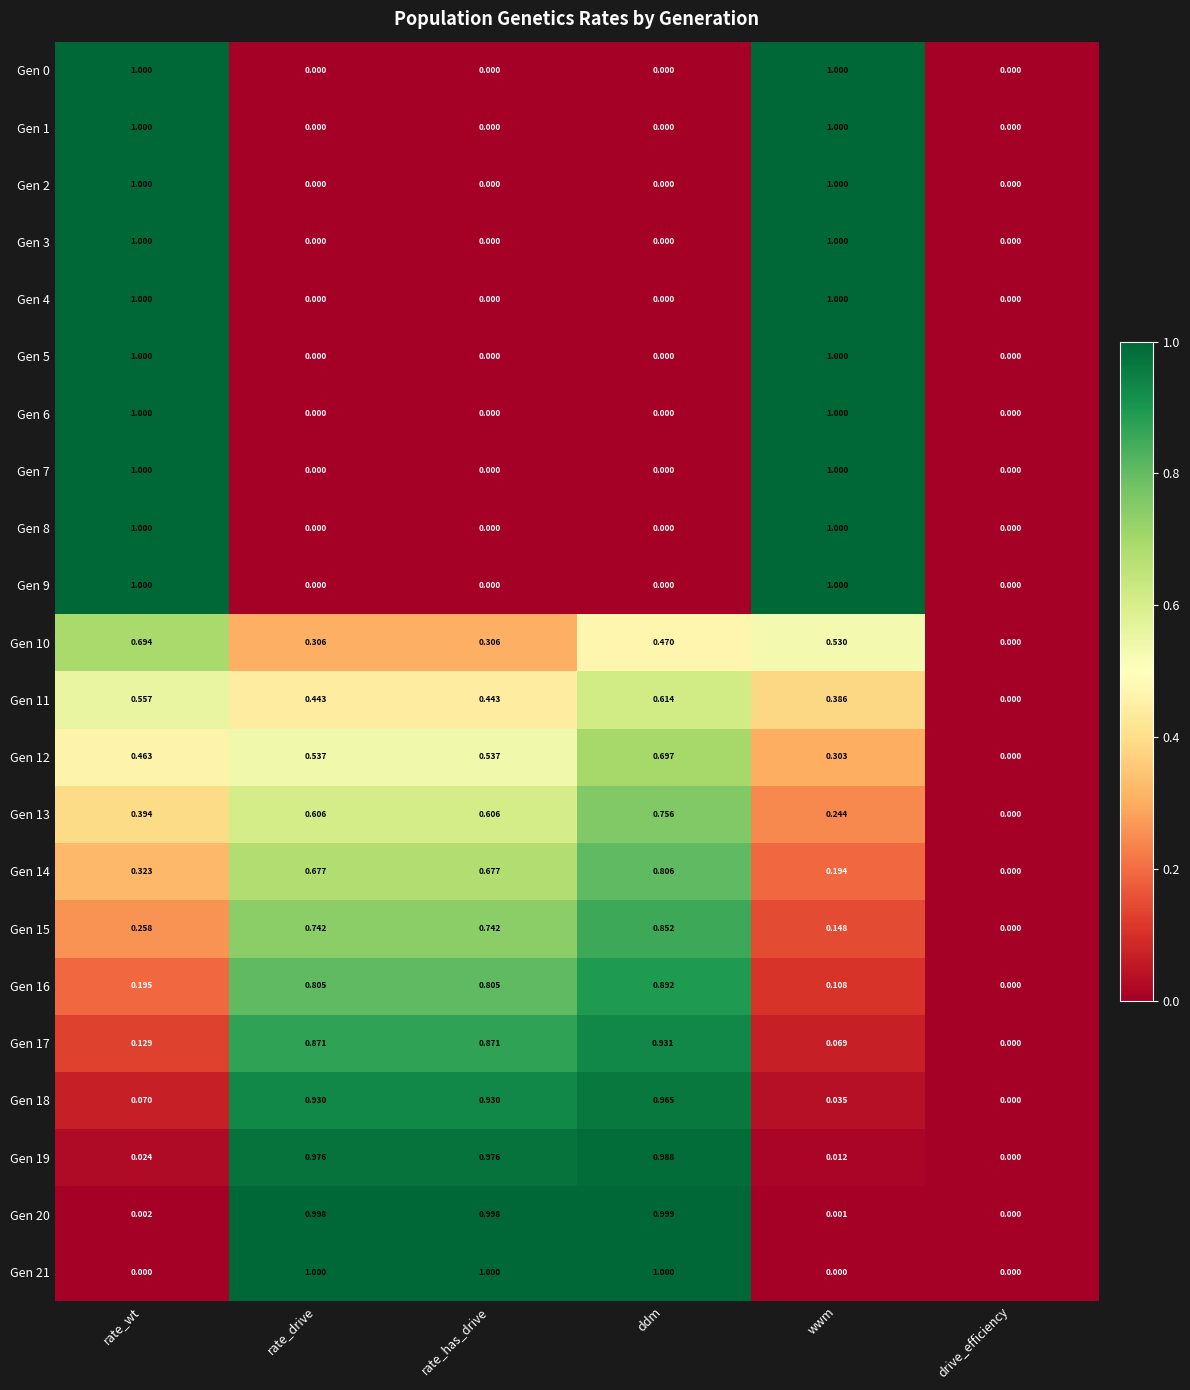

Is the value of Gen 20 at ddm greater than the value of Gen 15 at ddm?

Yes